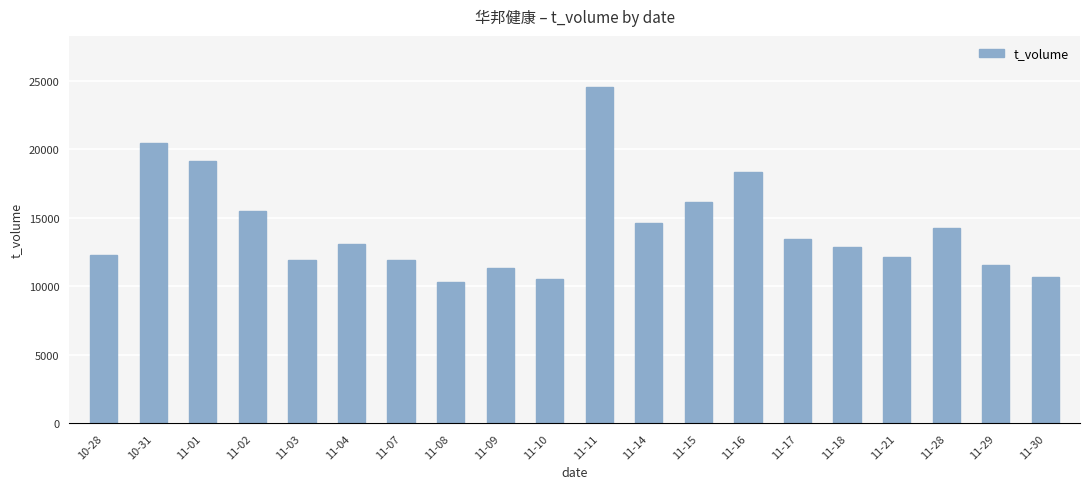

Is it true that the value at 11-30 is 6792?

False